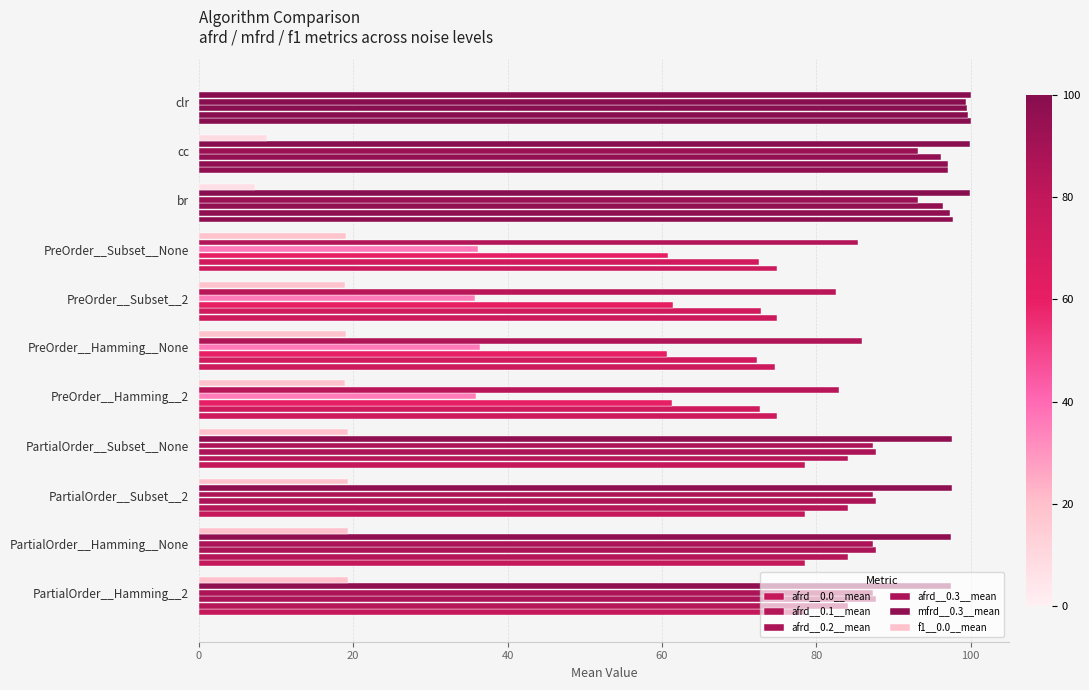

Which series has the largest range (max minus min)?

afrd__0.3__mean